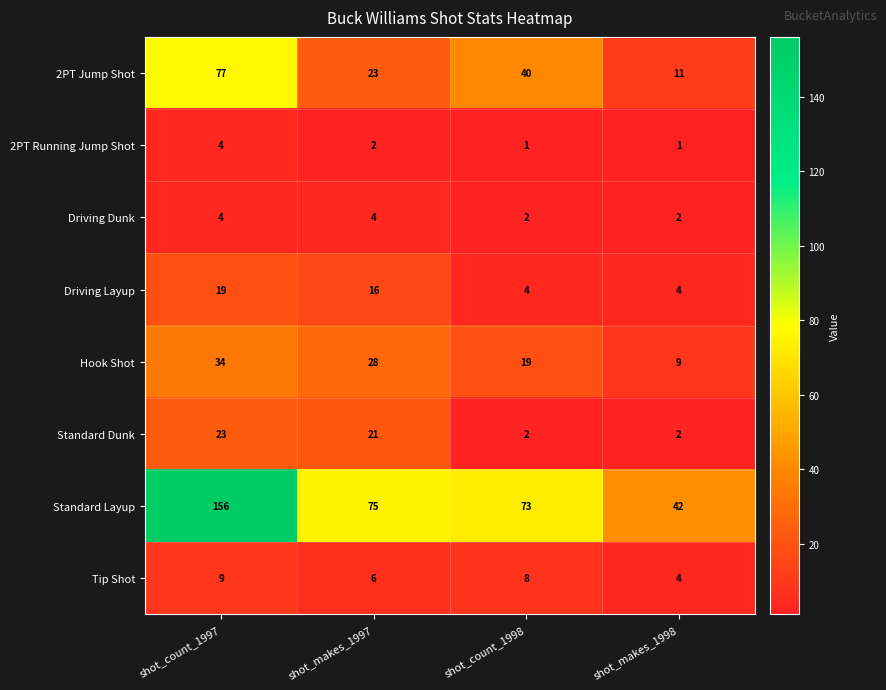

The value of Standard Layup at shot_makes_1997 is 121. True or false?

False